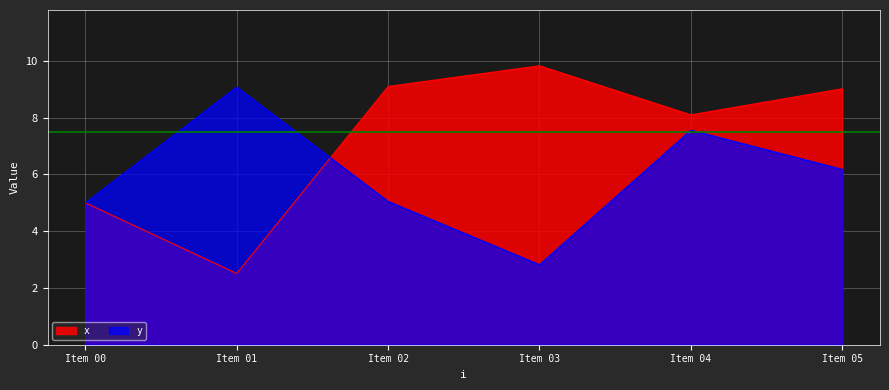

What are all the series names shown in the legend?

x, y